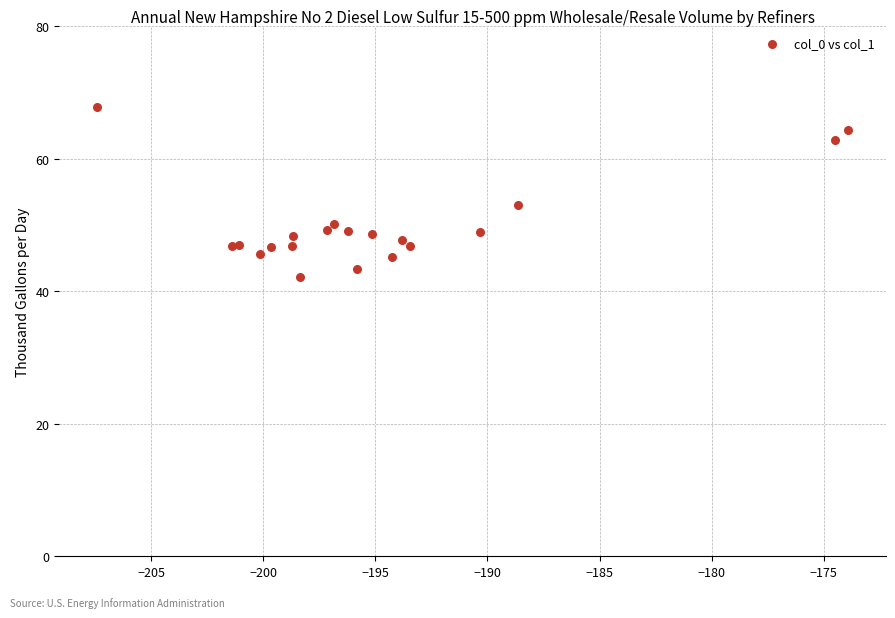

What Y value in the scatter plot is closest to 54?

53.0